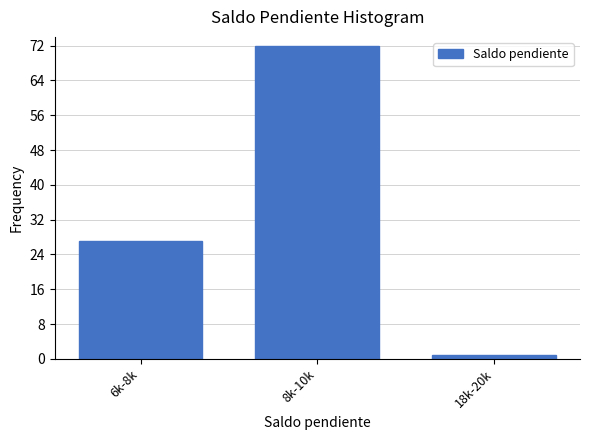

Reading left to right, list all the values displayed in this chart.

27	72	1